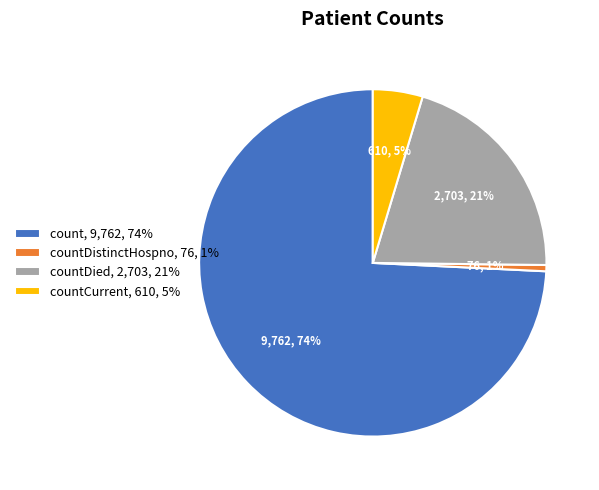

To the nearest percent, what is the average slice percentage?

25%